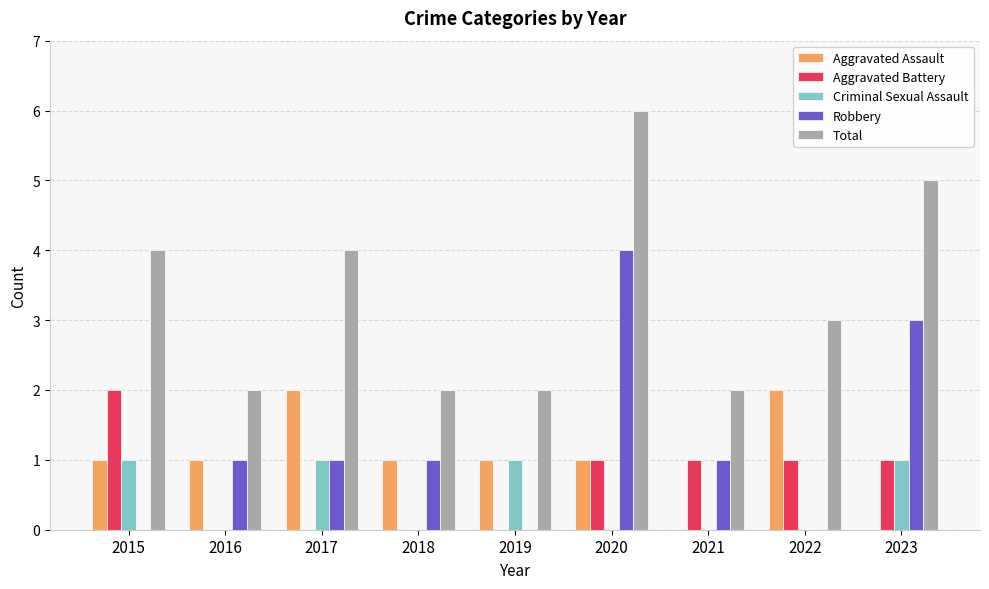

Which label corresponds to the largest value in the chart?

2020